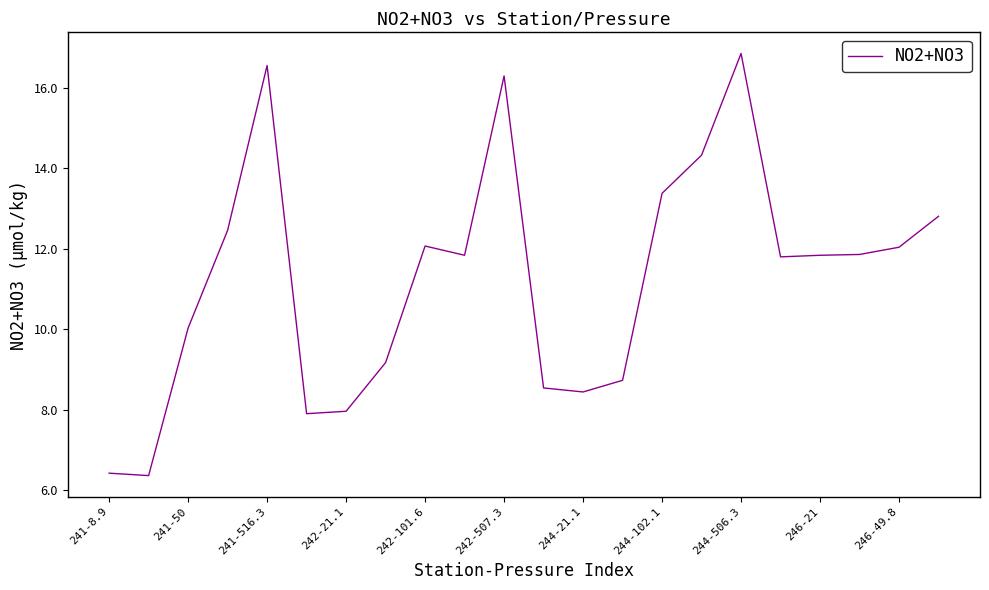

What is the difference between the maximum and minimum values?

10.5